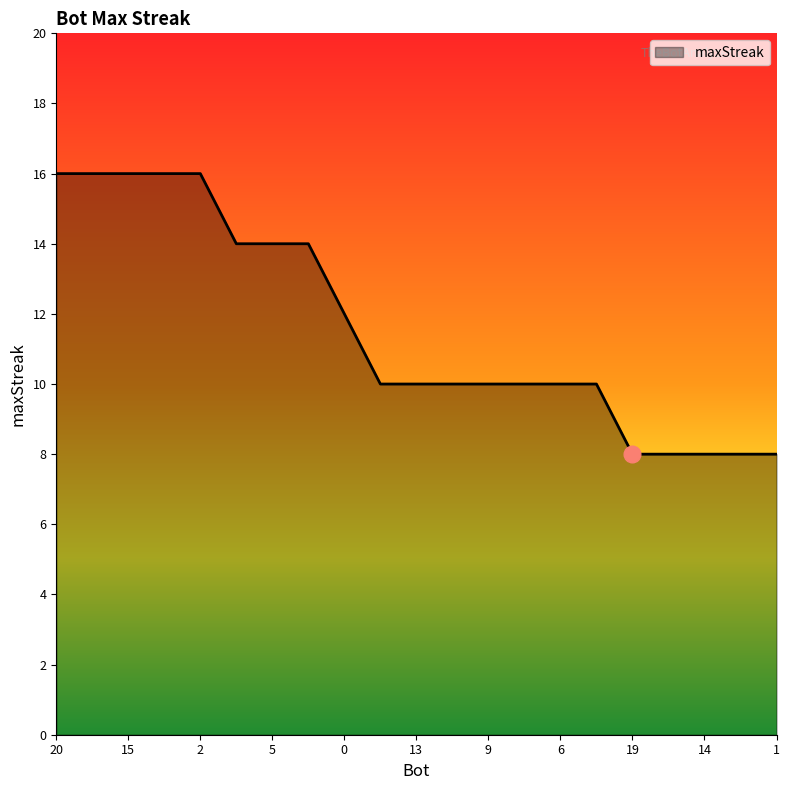

What is the sum of all values?

244